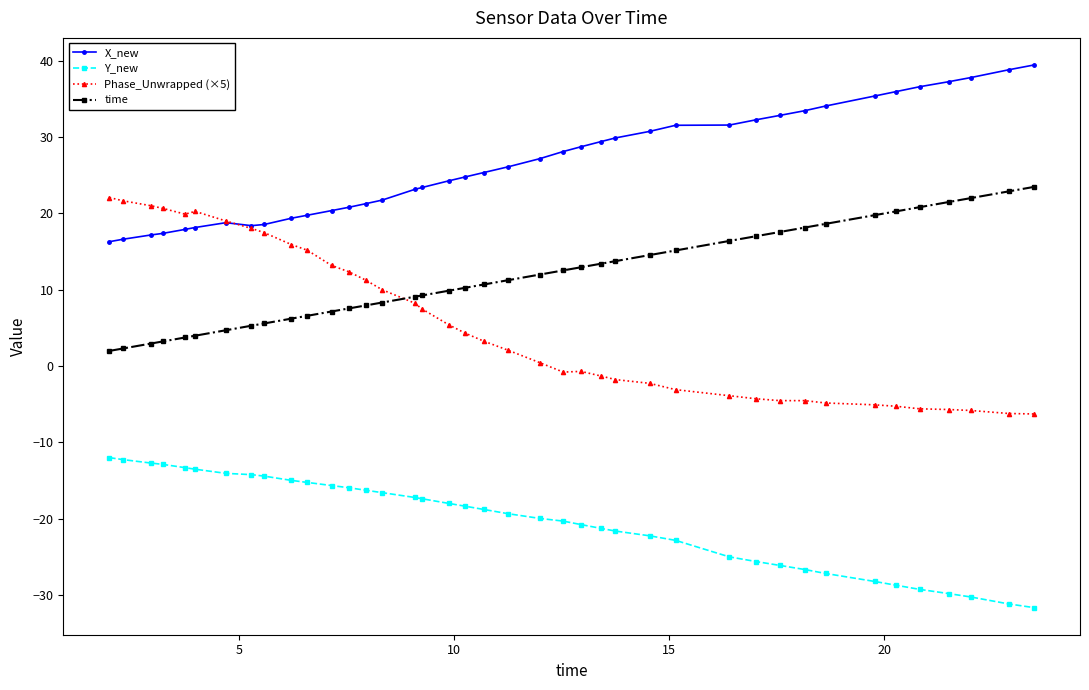

Which series has the largest total across all categories?

X_new